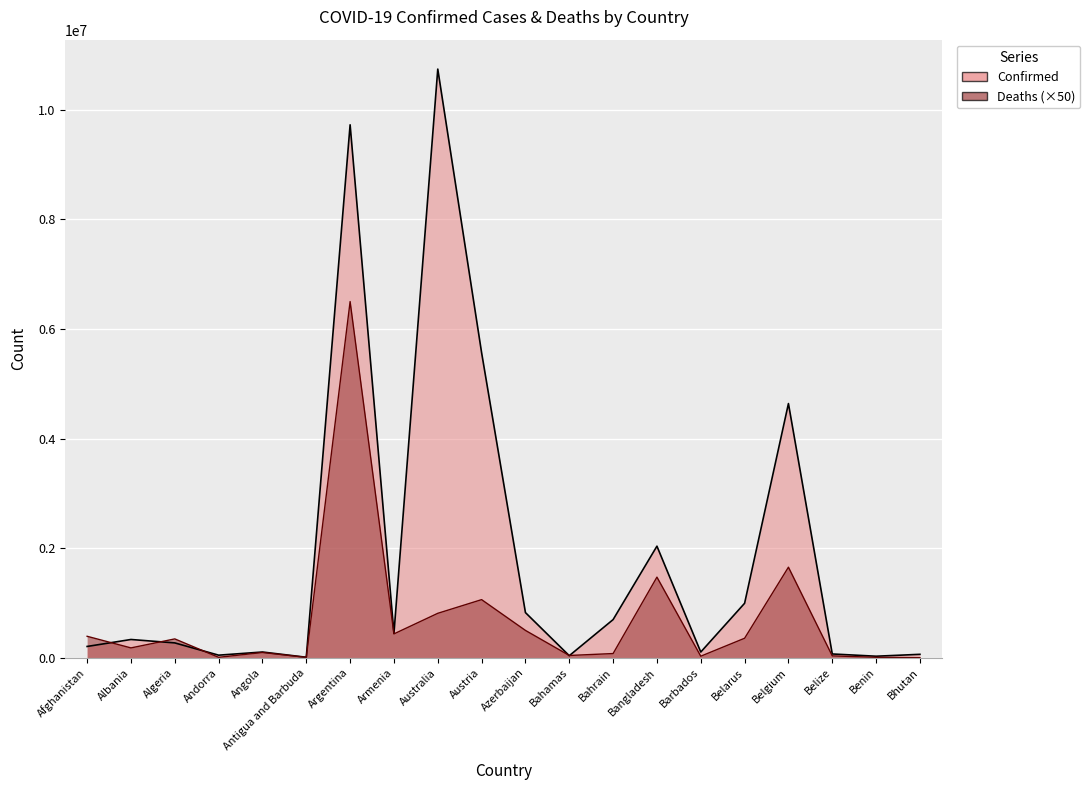

At how many categories does at least one series exceed 2223748?

4